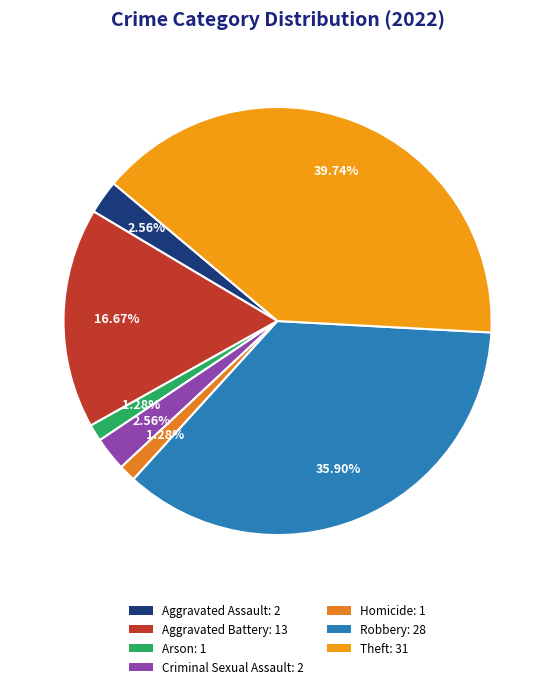

What percentage is the Homicide slice, to the nearest percent?

1%